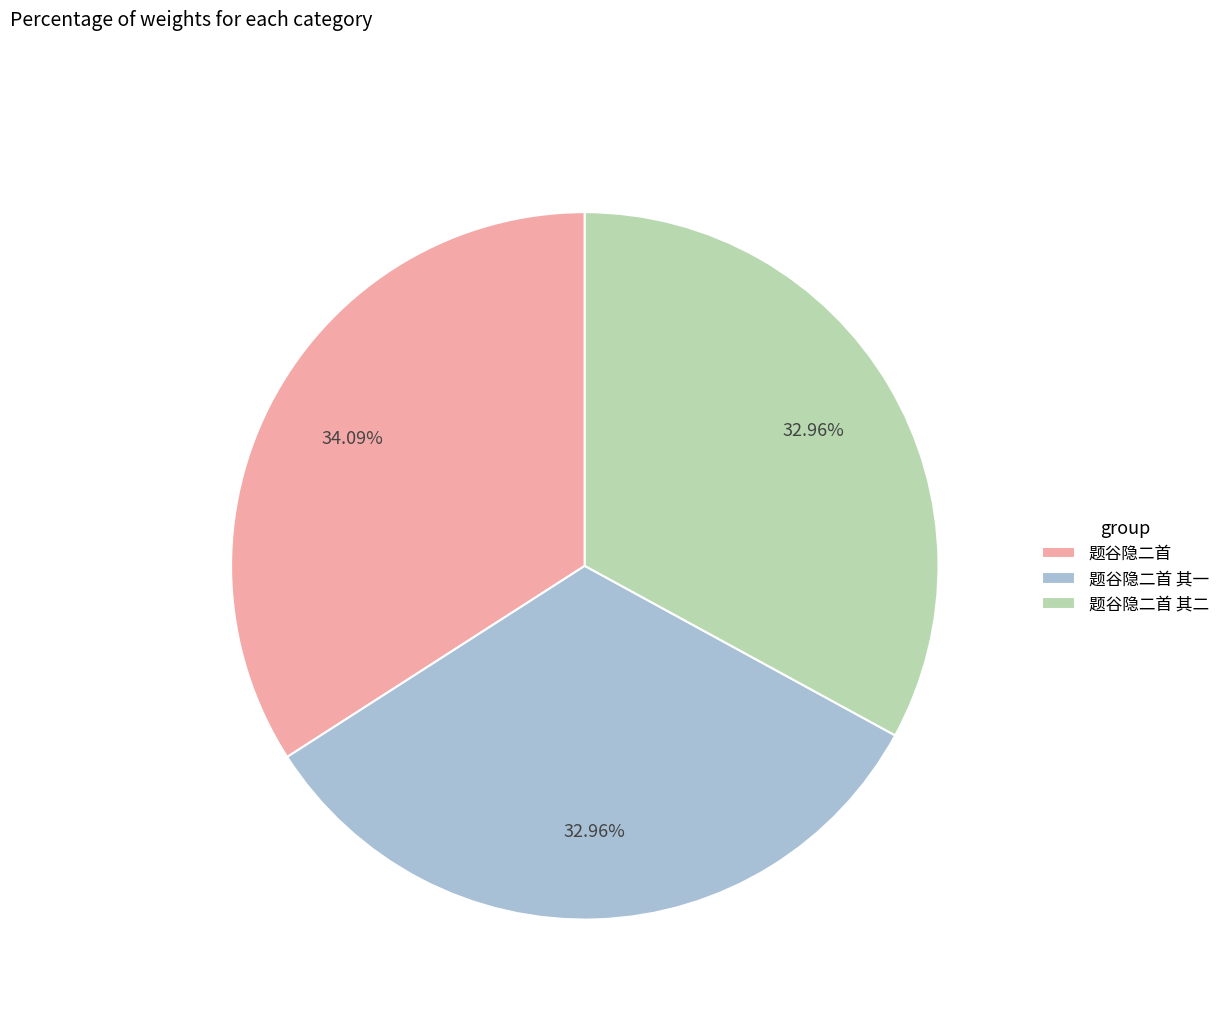

The 题谷隐二首 其一 slice represents 33% of the pie. True or false?

True